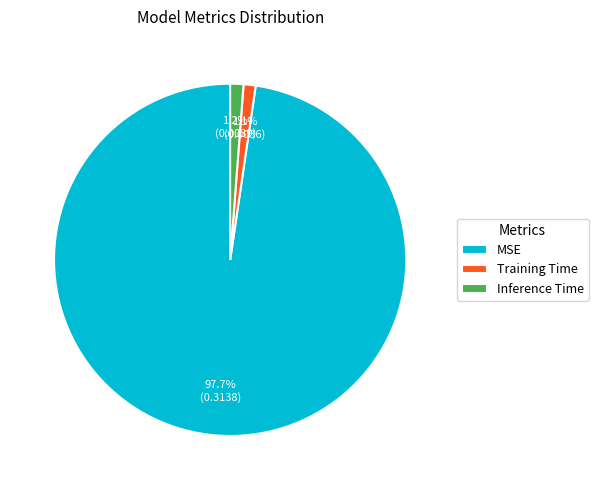

Which category has the biggest portion of the pie?

MSE